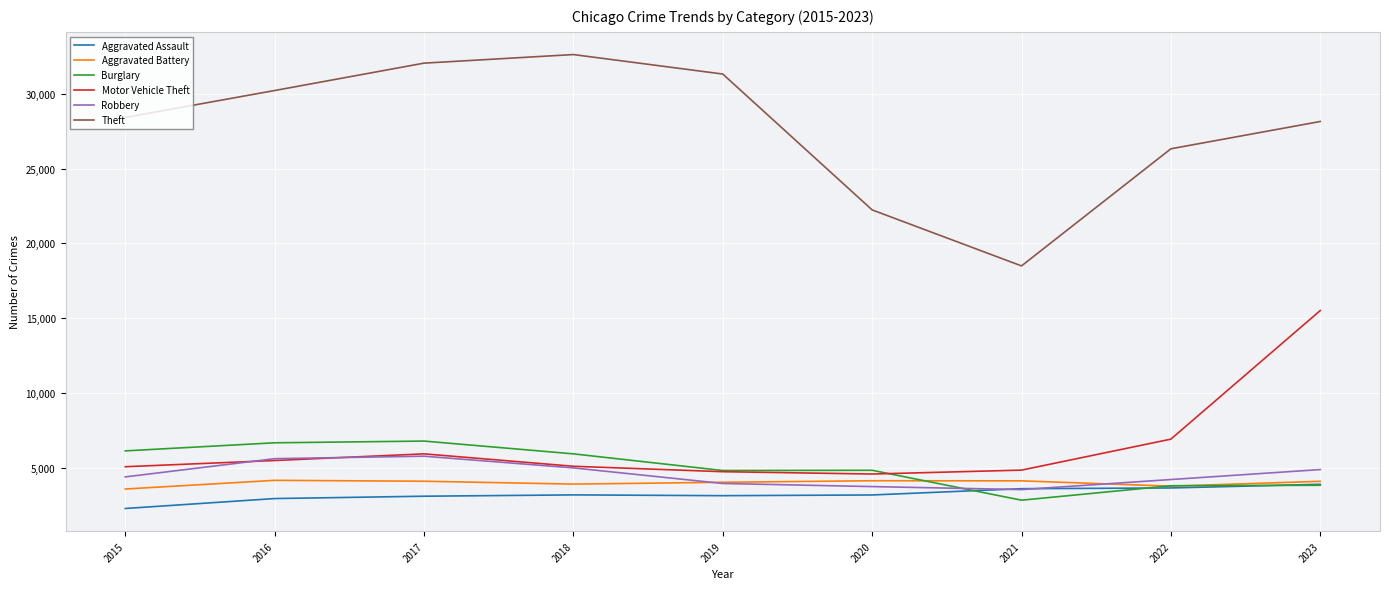

The Aggravated Battery series shows 1821 at 2023. True or false?

False